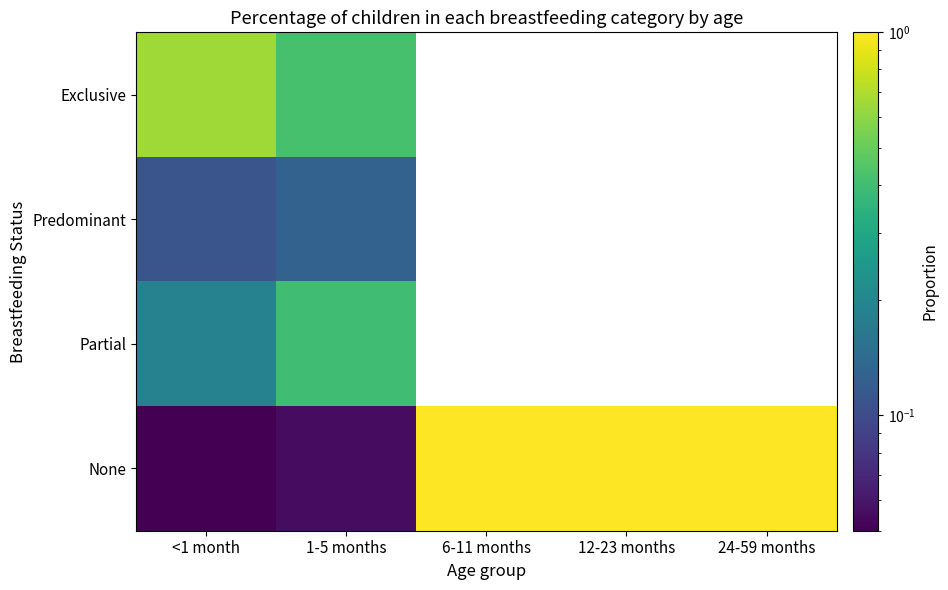

At which category does the chart reach its minimum across all series?

6-11 months